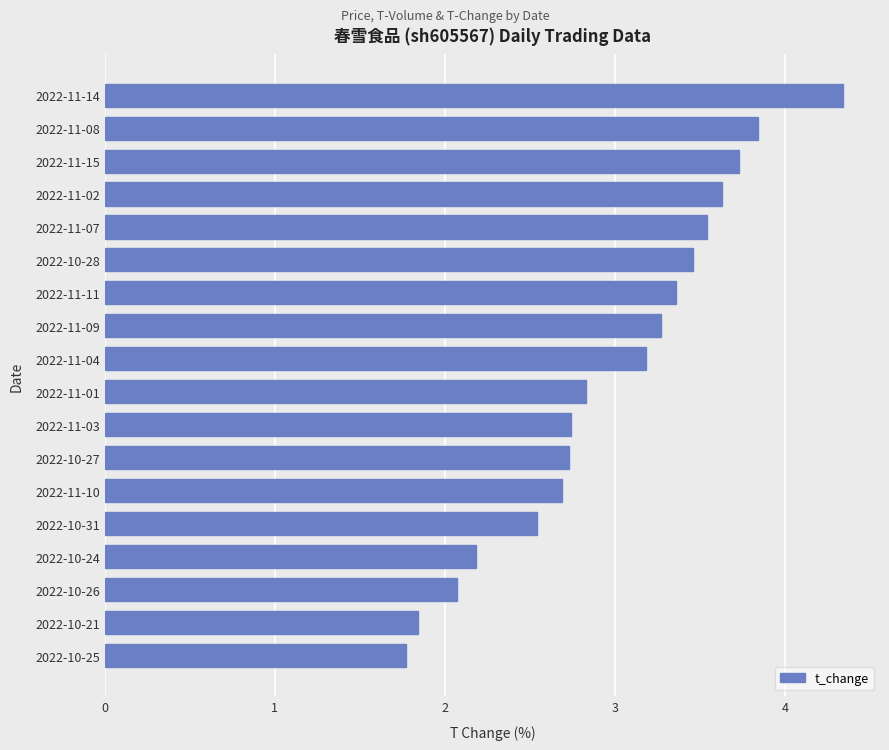

Reading top to bottom, transcribe all the data shown in this chart.

2022-11-14=4.3	2022-11-08=3.8	2022-11-15=3.7	2022-11-02=3.6	2022-11-07=3.5	2022-10-28=3.5	2022-11-11=3.4	2022-11-09=3.3	2022-11-04=3.2	2022-11-01=2.8	2022-11-03=2.7	2022-10-27=2.7	2022-11-10=2.7	2022-10-31=2.5	2022-10-24=2.2	2022-10-26=2.1	2022-10-21=1.8	2022-10-25=1.8